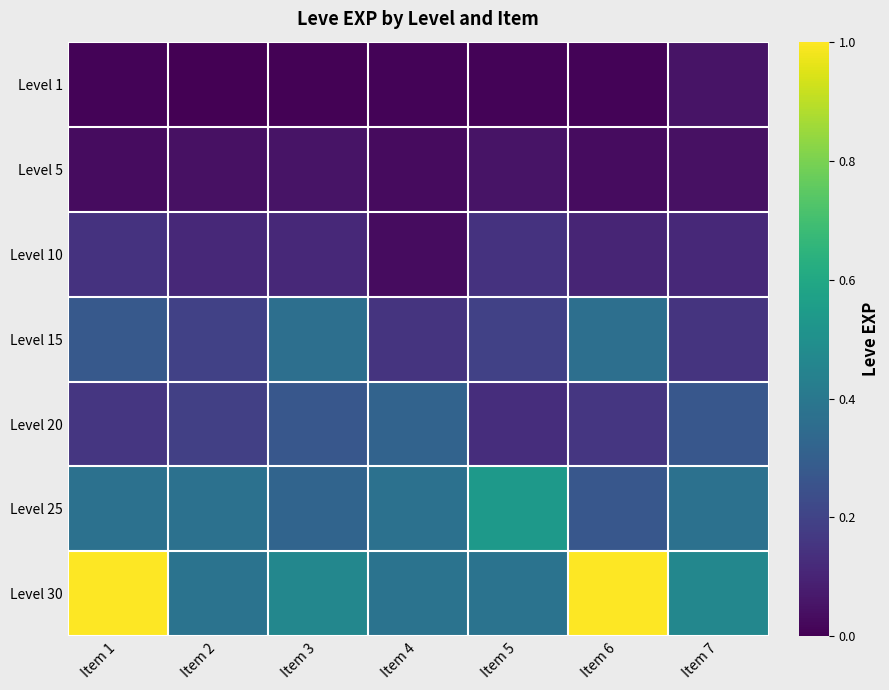

What is the spread (max minus min) of values at Item 5?

0.5